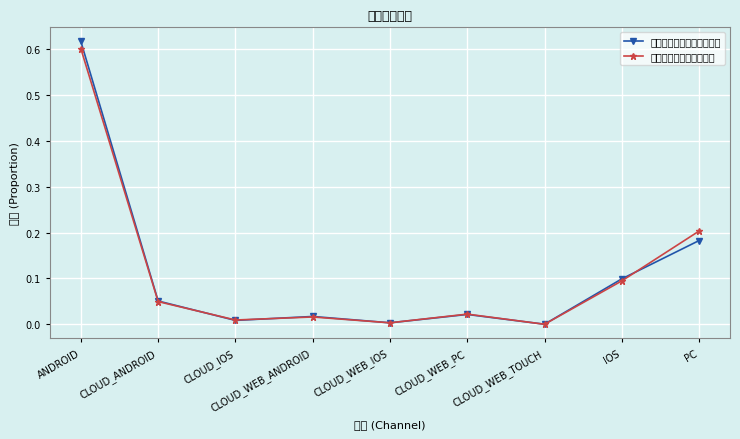

Is this an area chart (filled region under the line)?

No